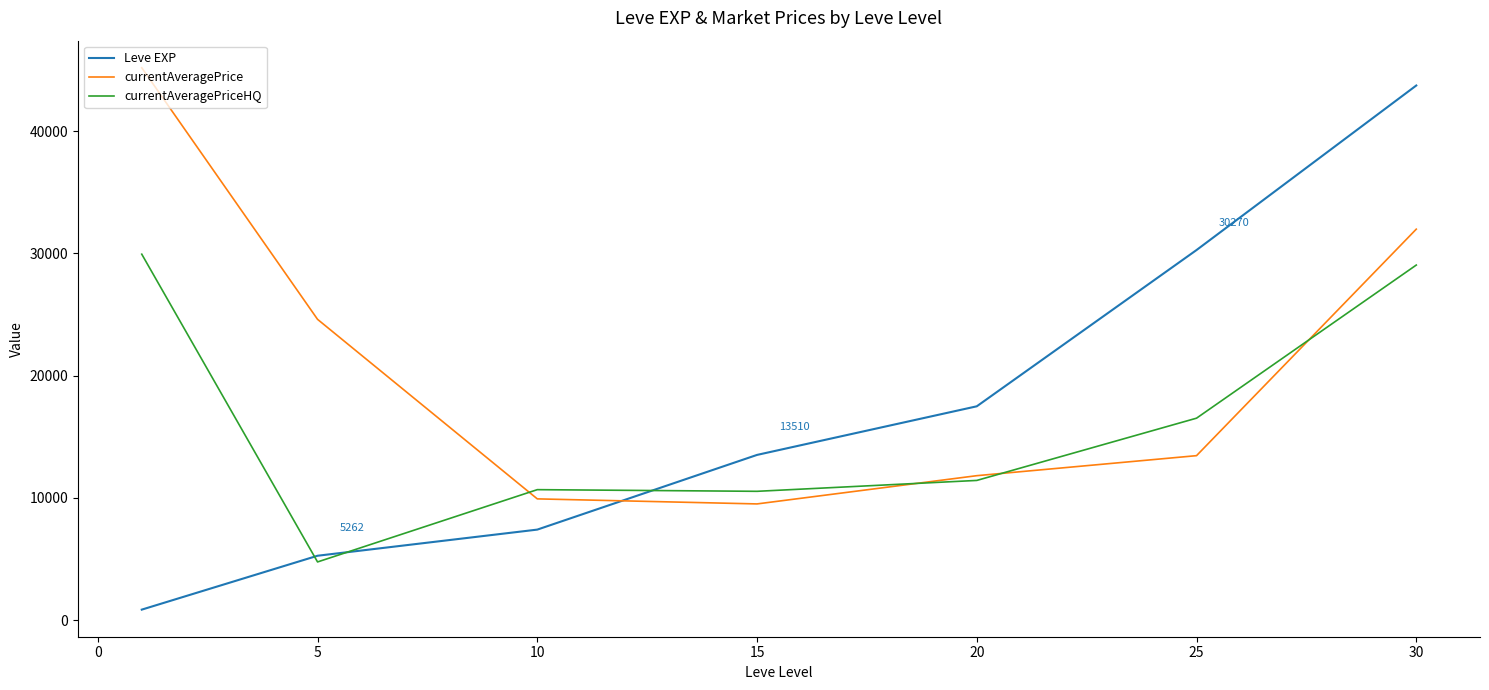

Which series has the largest total across all categories?

currentAveragePrice